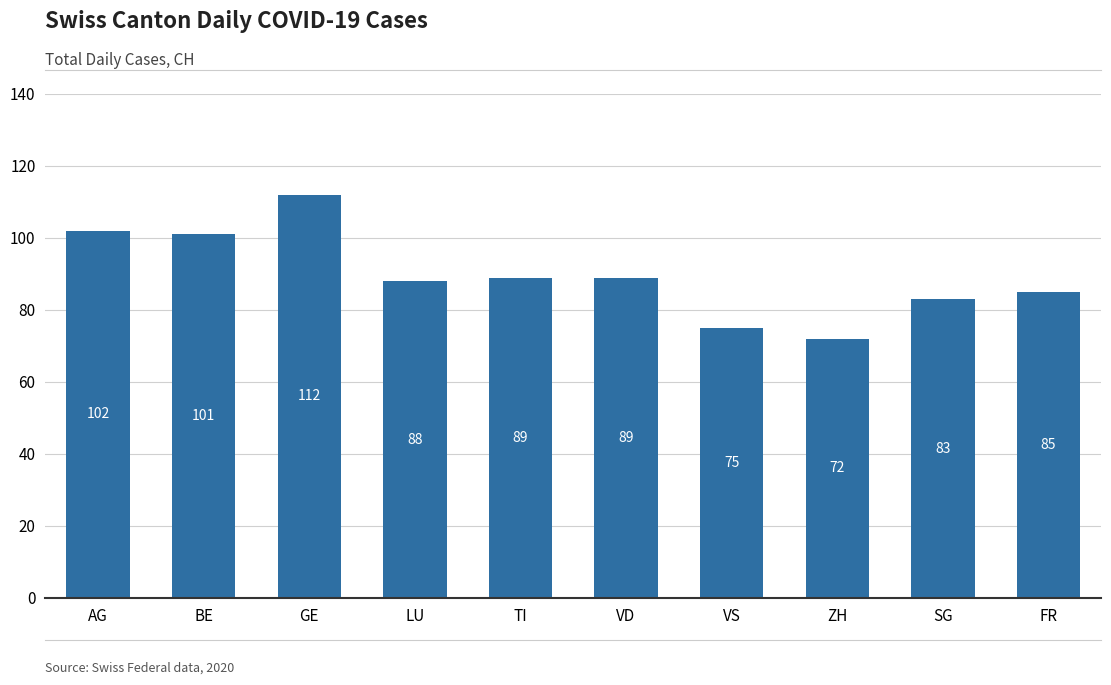

The value at VS is 75. True or false?

True